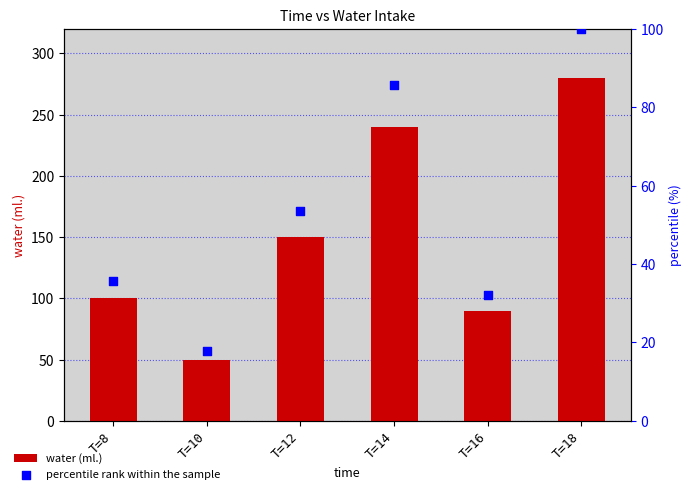

Which series has the widest spread of Y values?

water (ml.)